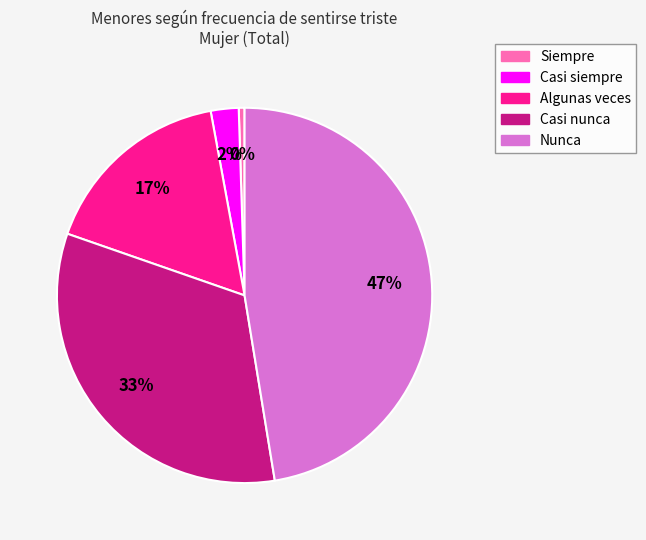

Is there a majority slice in this chart?

No